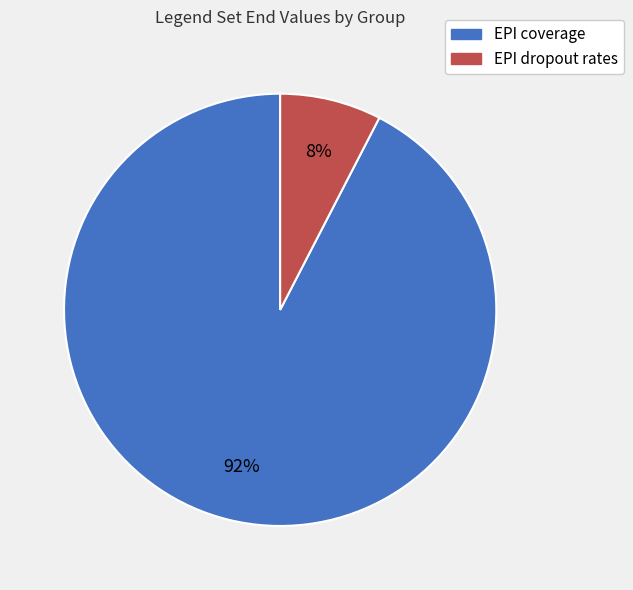

To the nearest percent, what is the average slice percentage?

50%